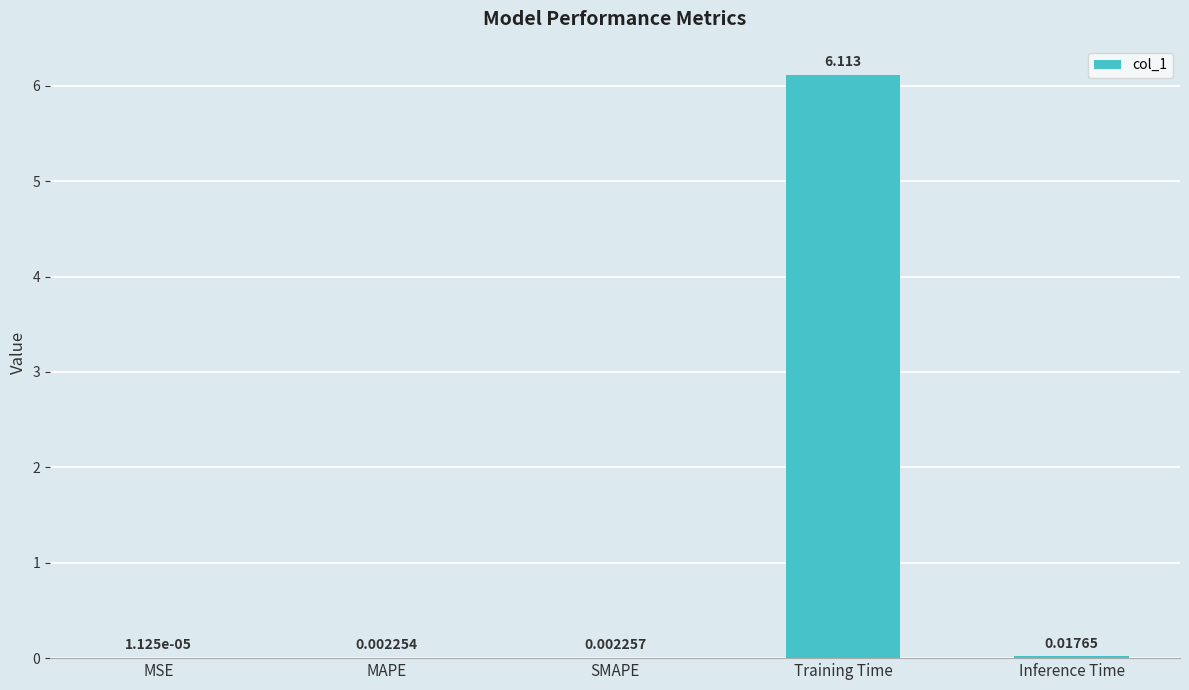

Are the bars horizontal?

No